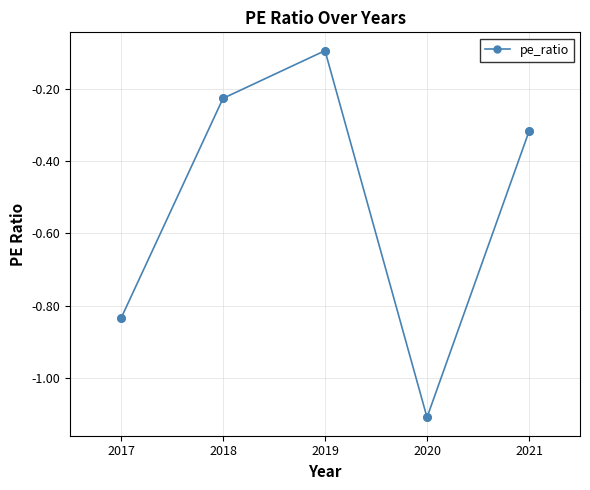

What is the change in value from 2019 to 2017?

-0.7